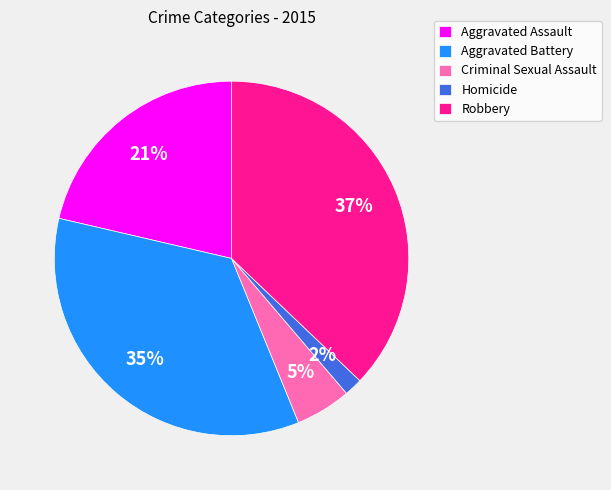

Rank the categories by value from lowest to highest.

Homicide, Criminal Sexual Assault, Aggravated Assault, Aggravated Battery, Robbery